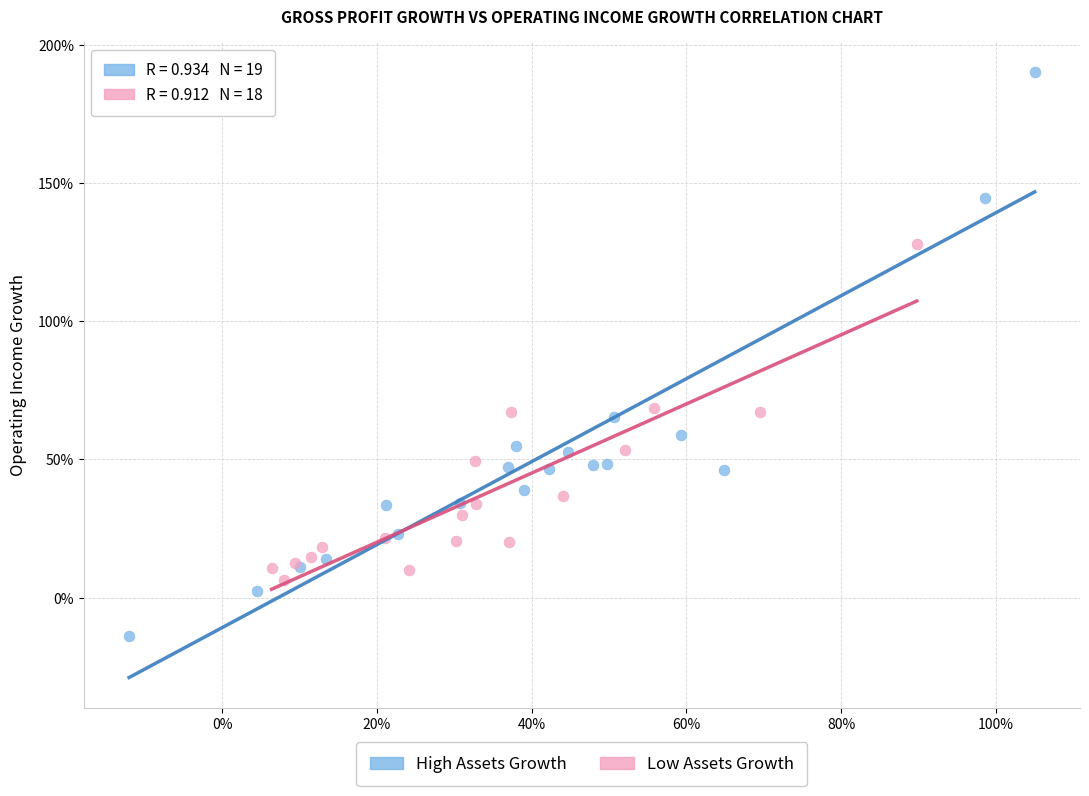

What are all the series names shown in the legend?

High Assets Growth, Low Assets Growth